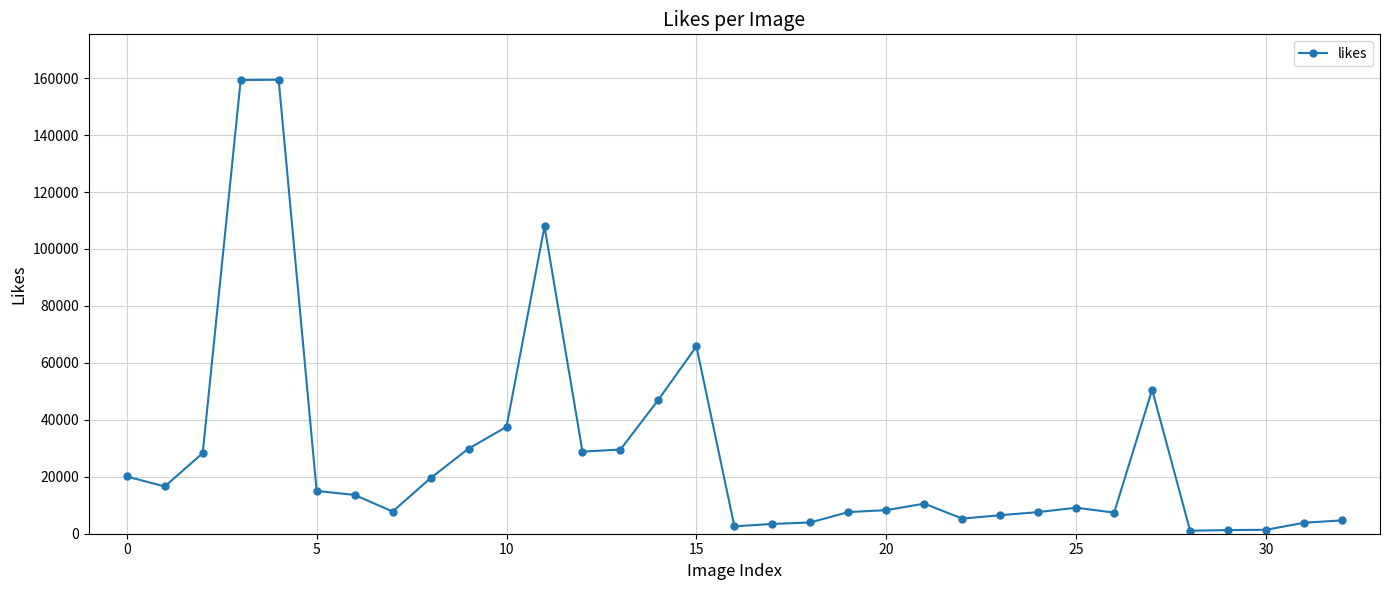

What is the difference between the maximum and second lowest values?

158159